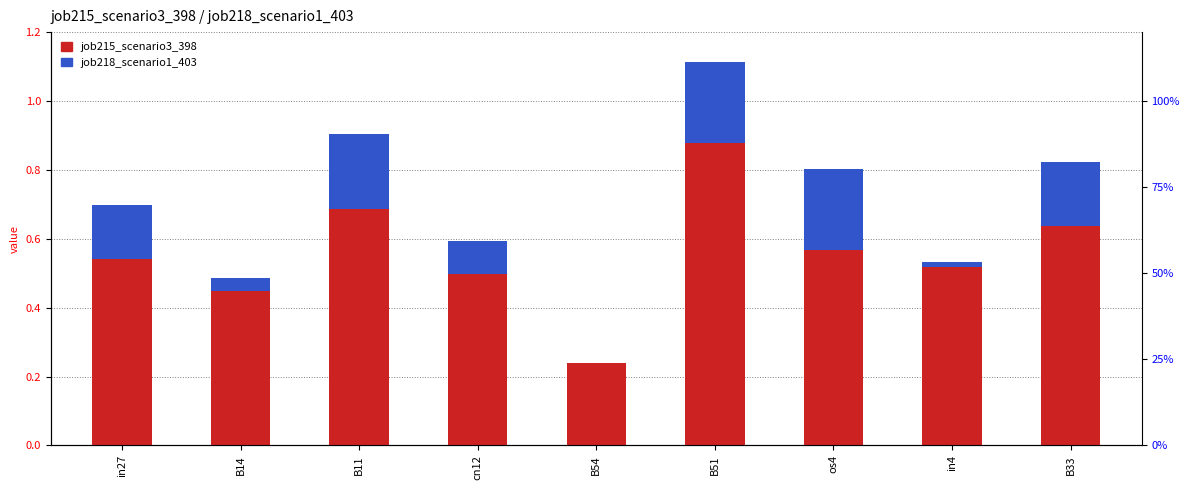

True or false: job215_scenario3_398 has a value of 0.2 at B14.

False